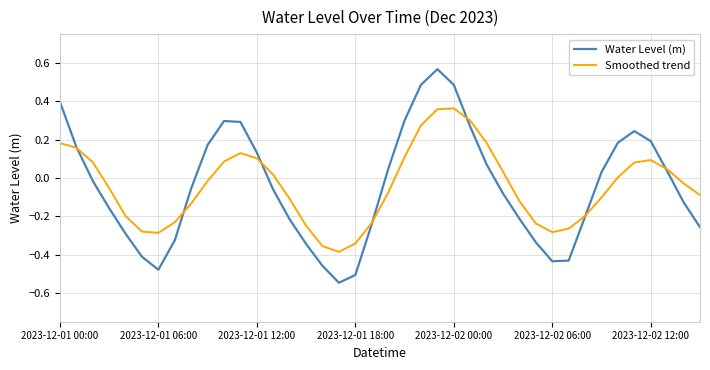

What are all the series names shown in the legend?

Water Level (m), Smoothed trend